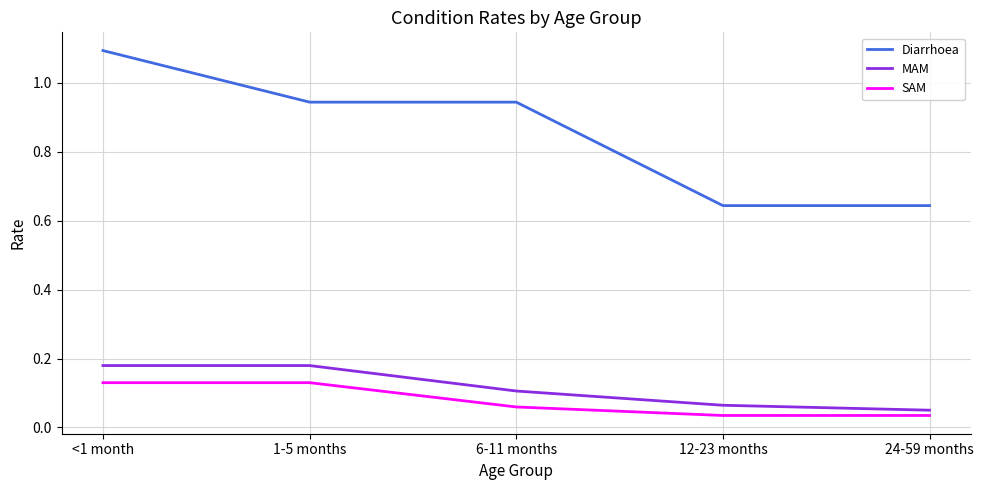

Count the number of data series in this chart.

3